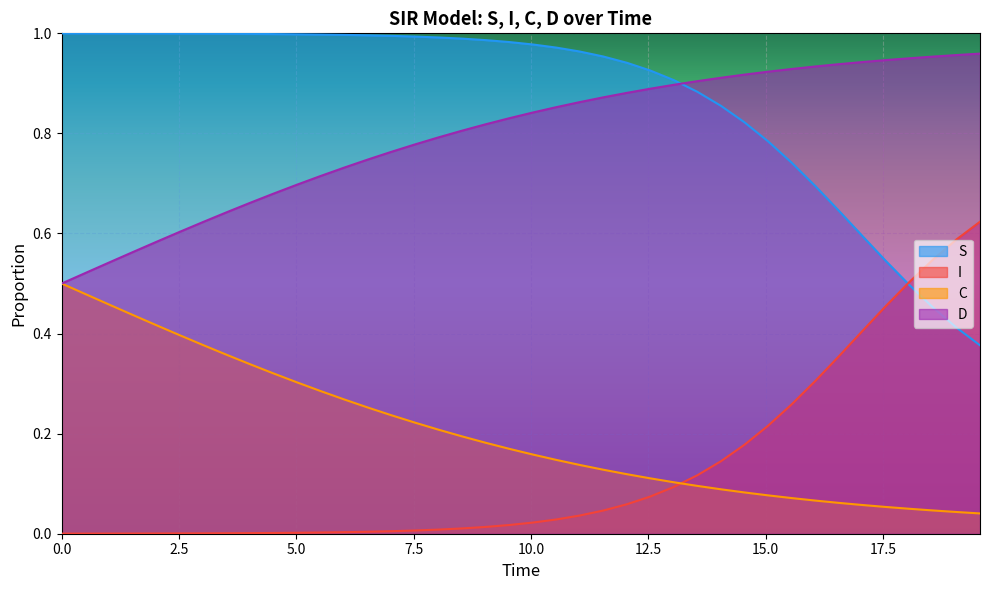

What are all the series names shown in the legend?

S, I, C, D